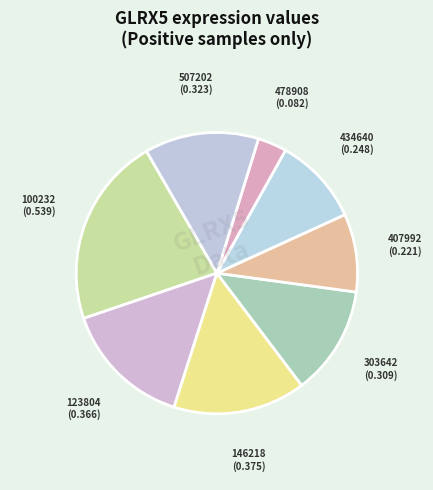

Which slice is the largest?

100232